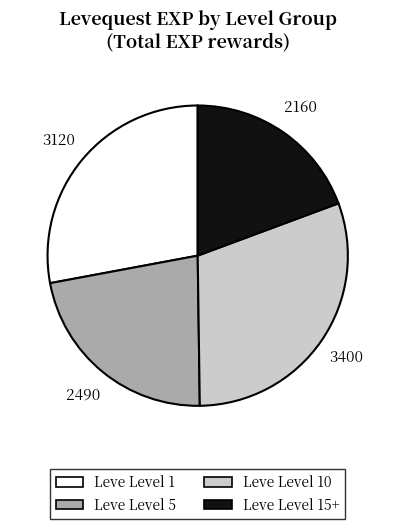

Does any single category account for the majority?

No